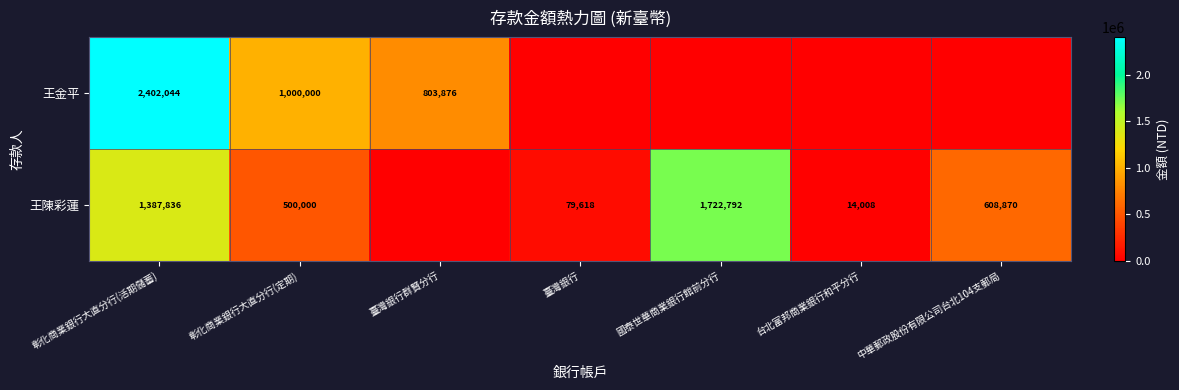

What is the total value across all series at 彰化商業銀行大直分行(定期)?

1500000